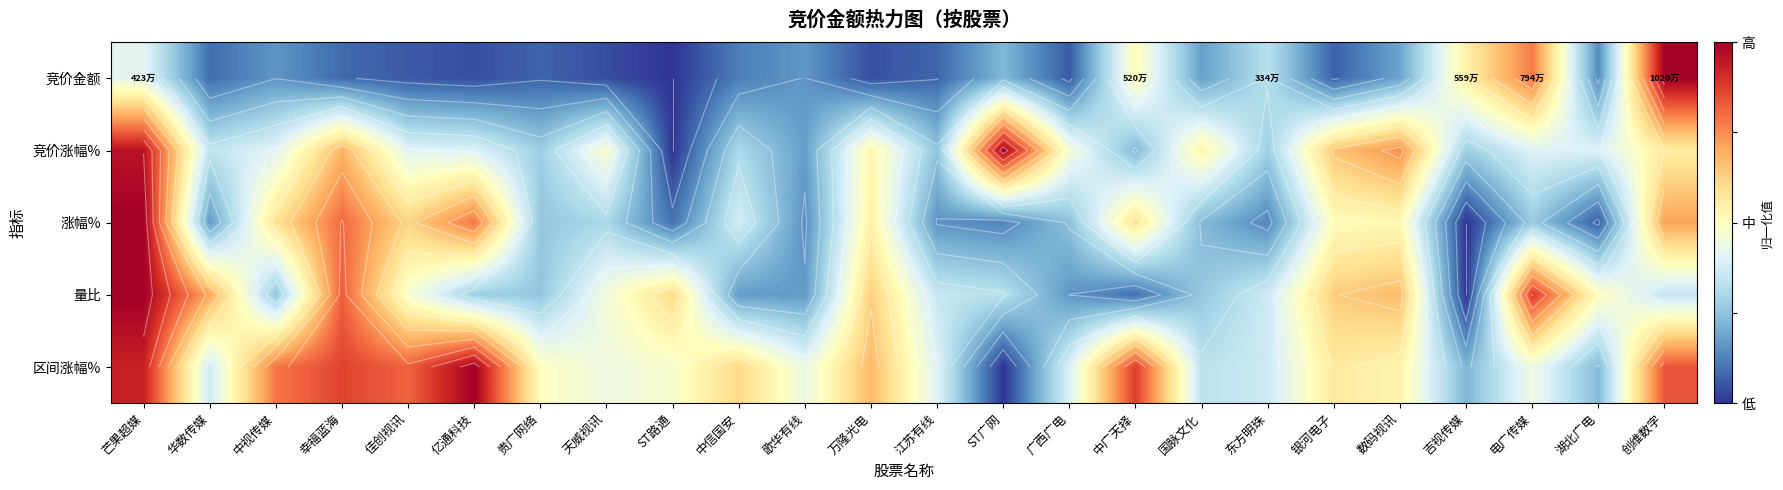

What is the sum of the 区间涨幅% values at 东方明珠 and 中信国安?

1.0